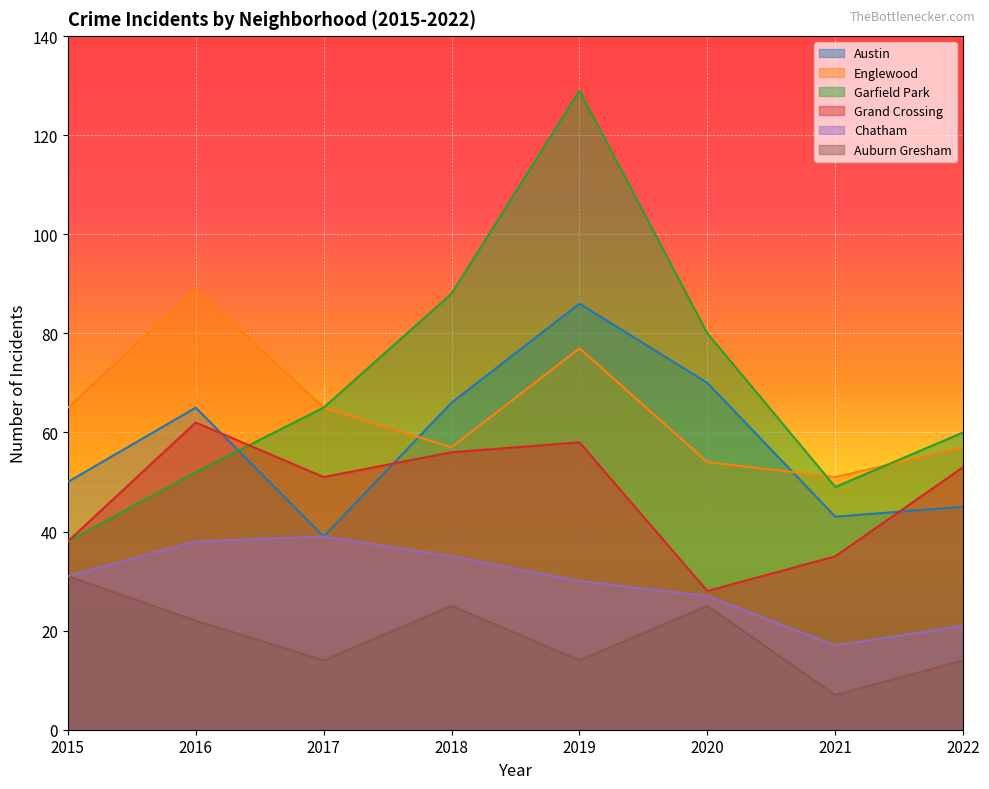

Where is the first local maximum for Garfield Park?

2019